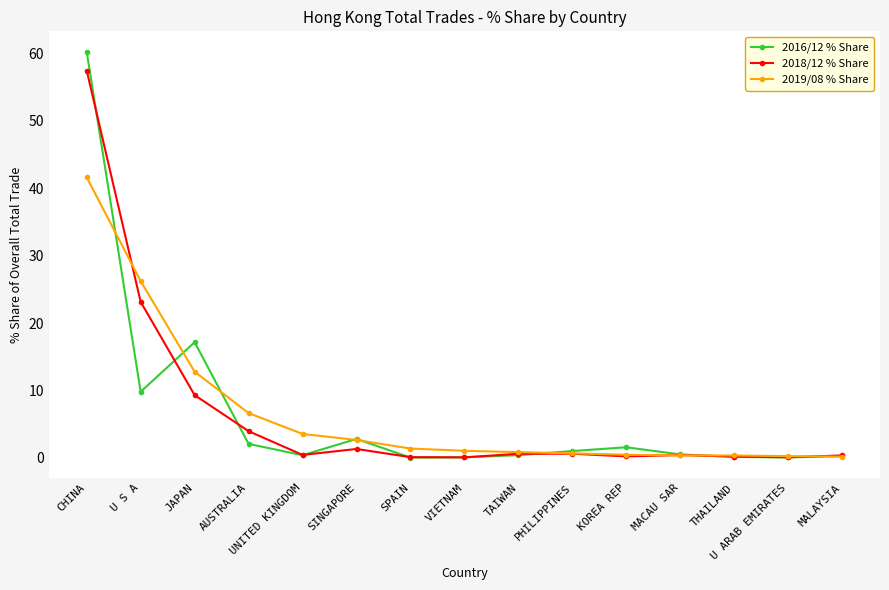

True or false: 2016/12 % Share and 2019/08 % Share intersect in this chart.

True